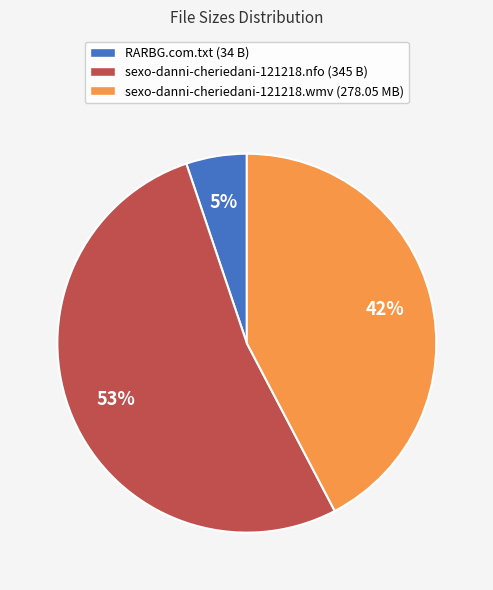

Which has a higher value, RARBG.com.txt or sexo-danni-cheriedani-121218.wmv?

sexo-danni-cheriedani-121218.wmv